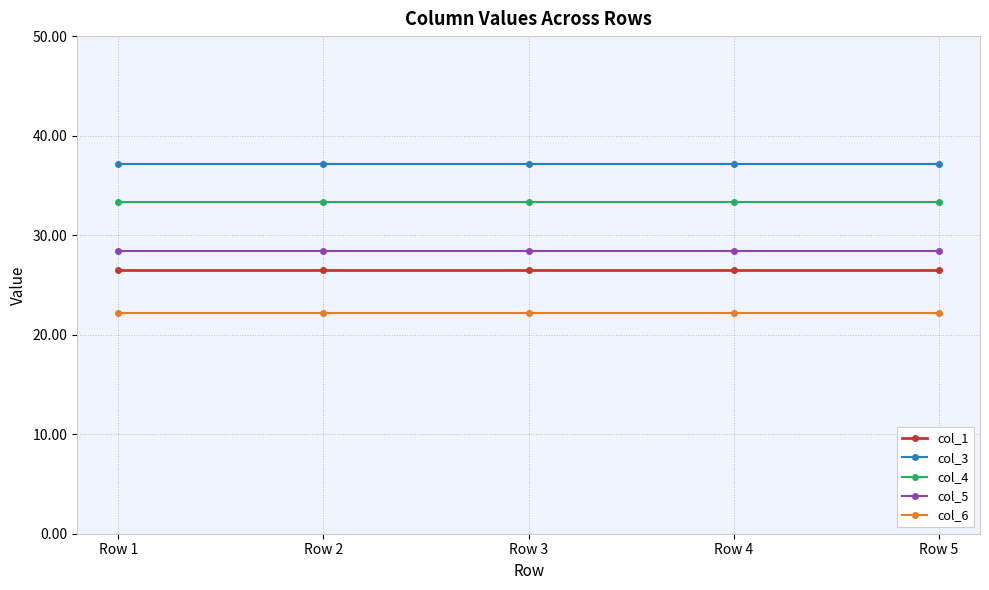

True or false: col_1 has a value of 26.5 at Row 4.

True